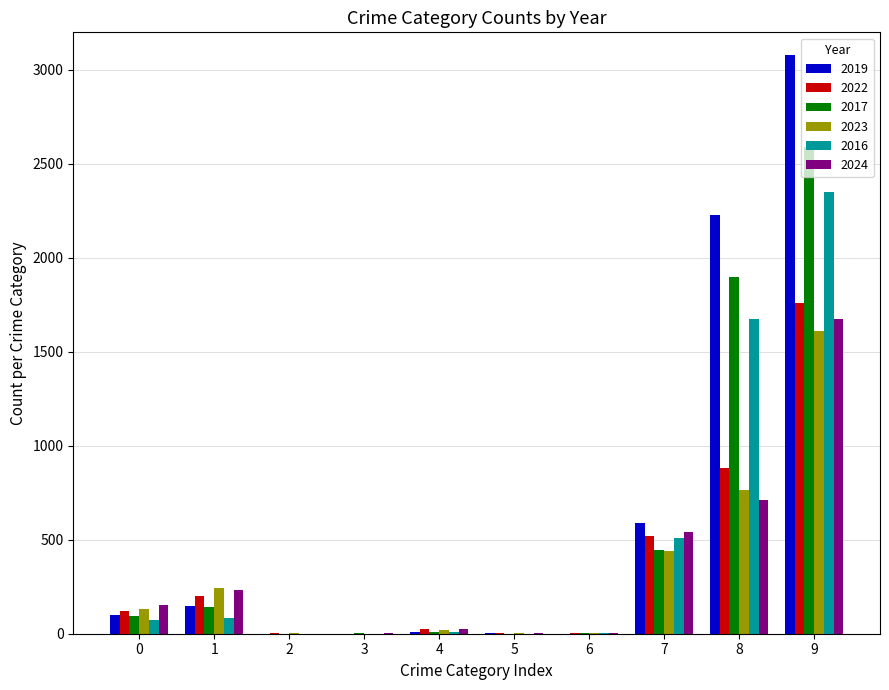

How many distinct data groups are displayed?

6